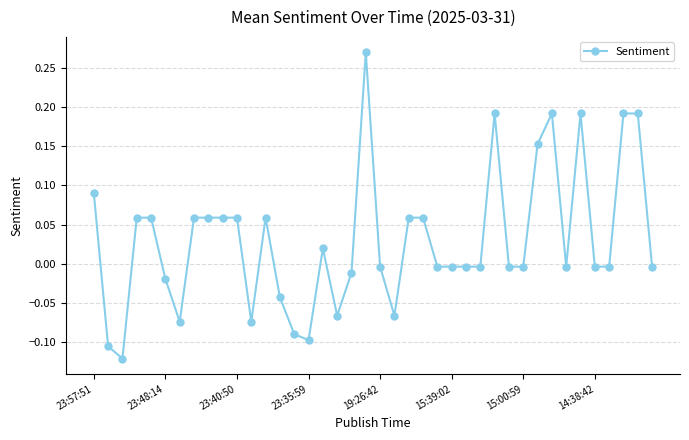

How many data points are above 0?

18